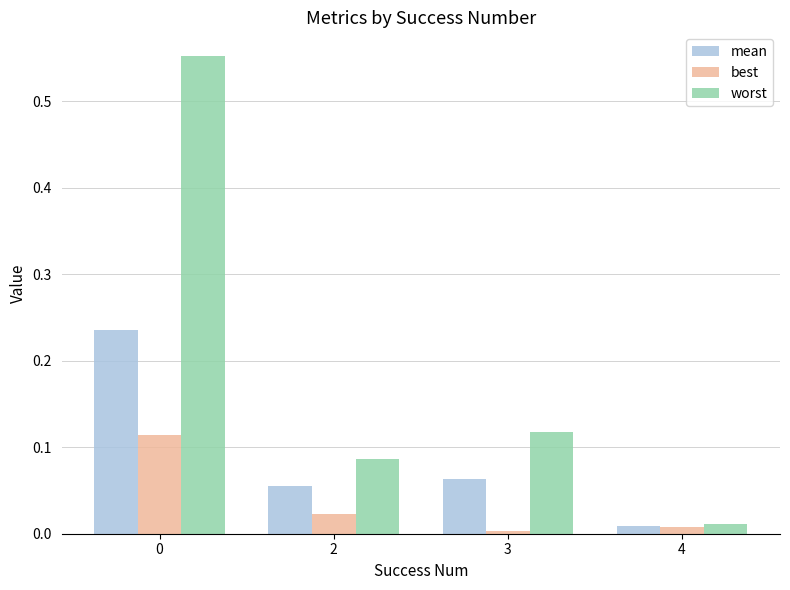

Which category has the lowest value in the mean series?

4